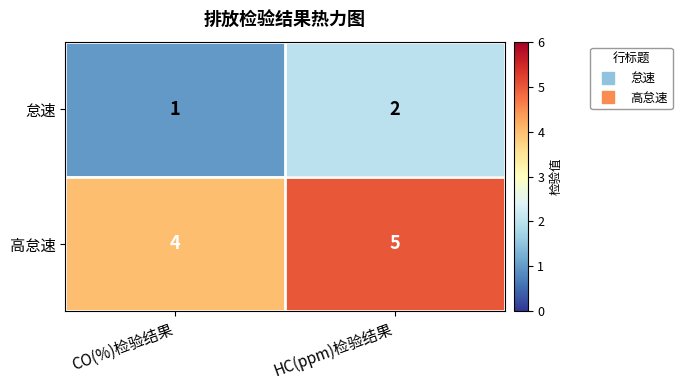

What is the maximum value shown in the chart?

5